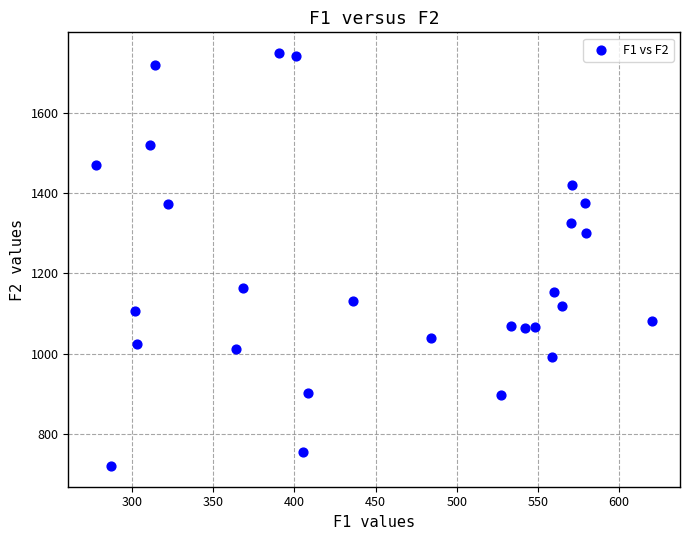

What is the range of Y values (max minus min)?

1028.2